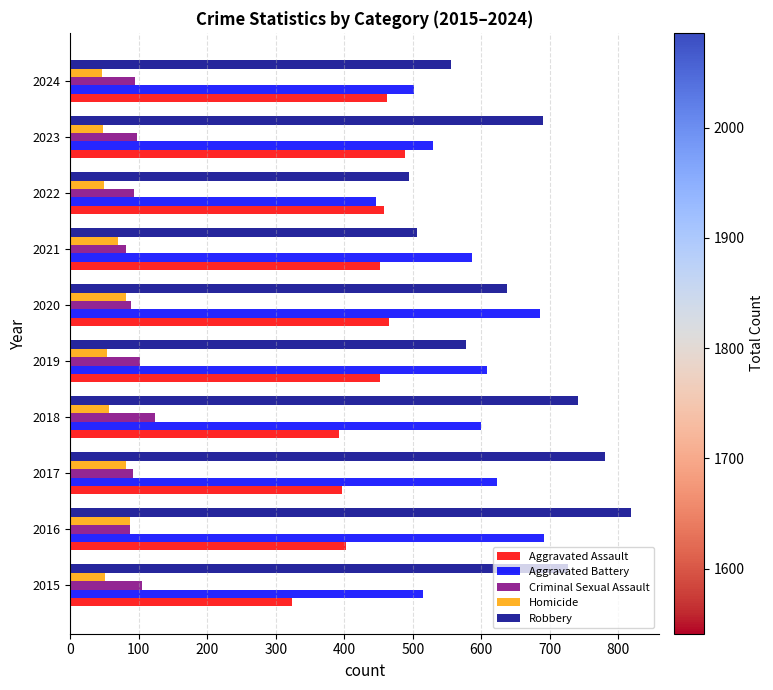

Which series has the largest total across all categories?

Robbery